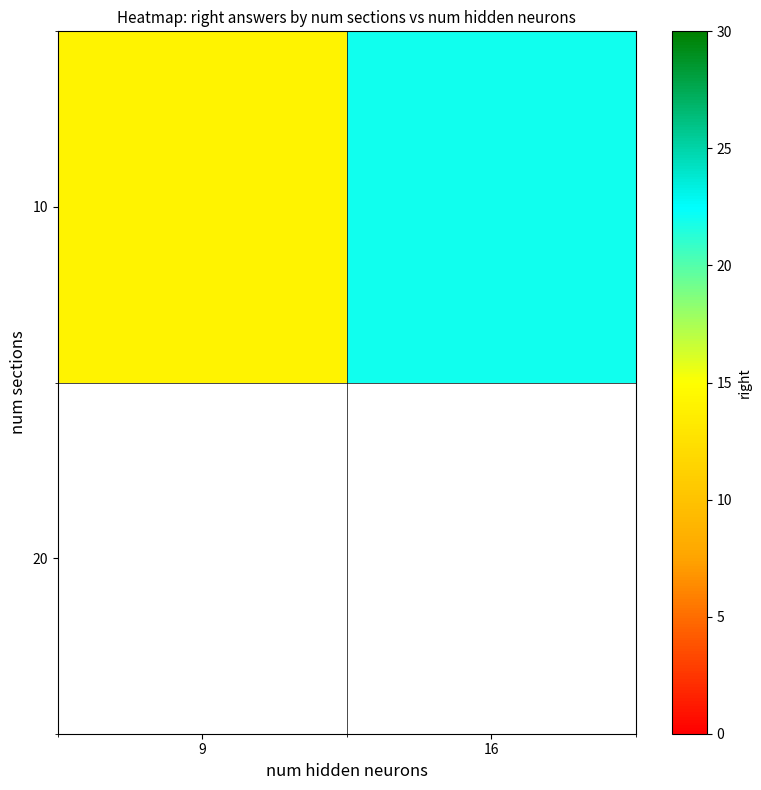

What is the smallest value displayed?

14